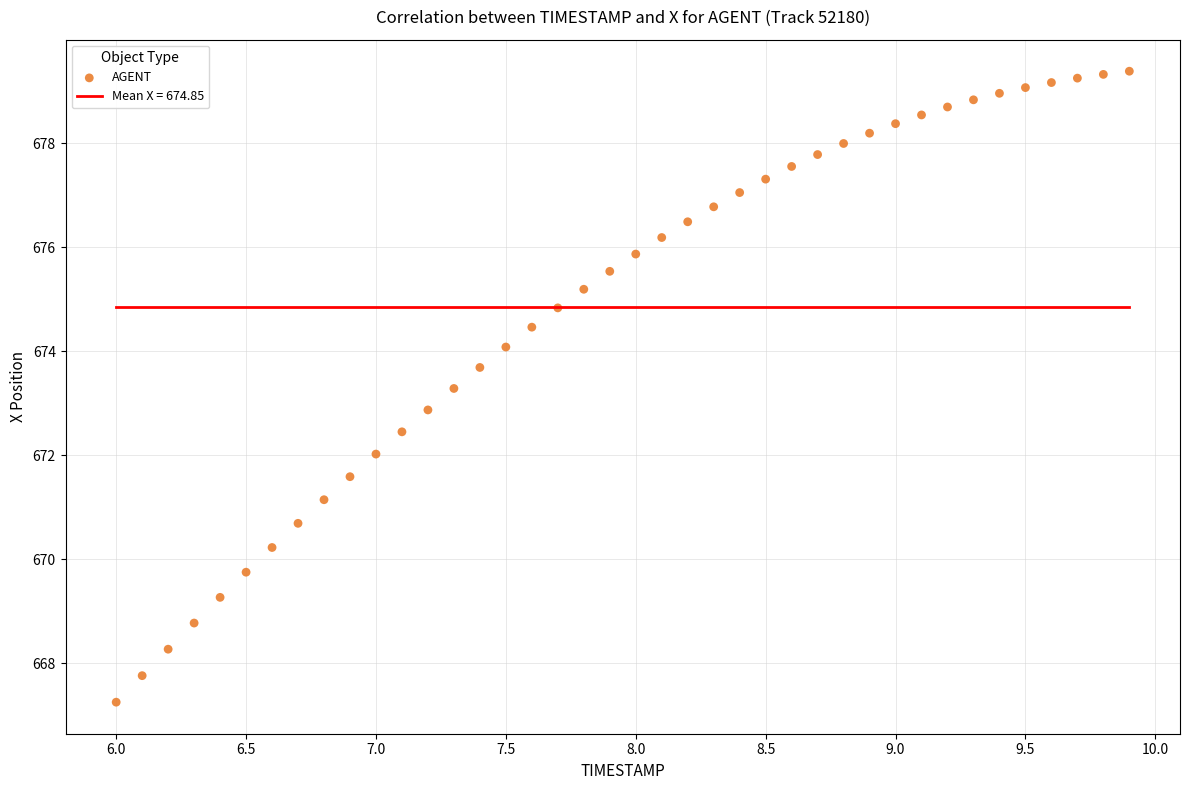

What is the range of Y values (max minus min)?

12.1